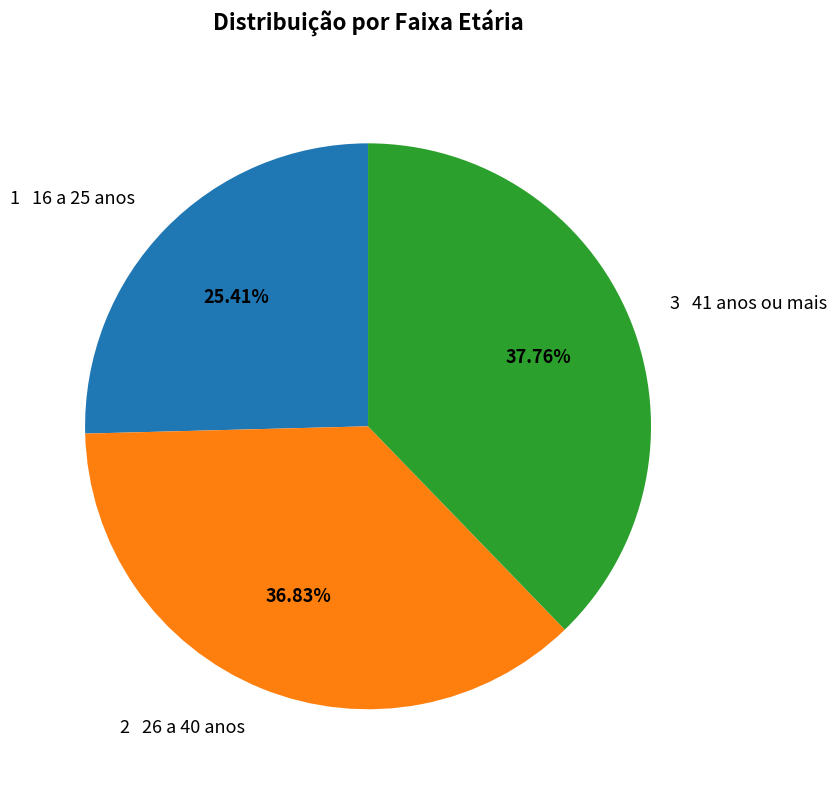

Is 2 26 a 40 anos the majority of the pie?

No